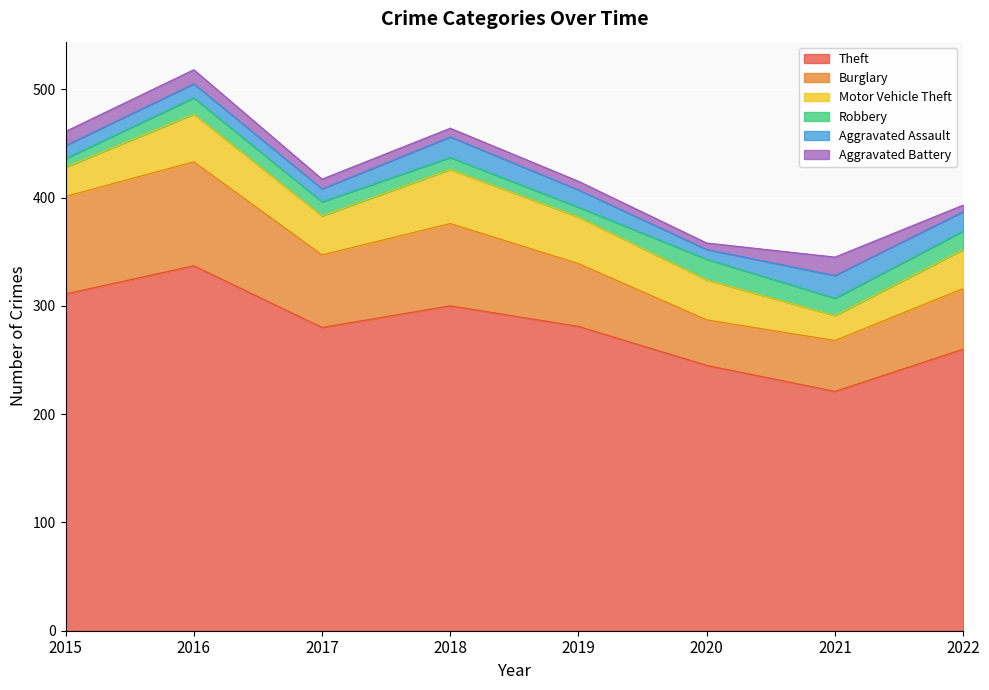

What is the value of the Aggravated Assault point at the 2nd from the left?

13